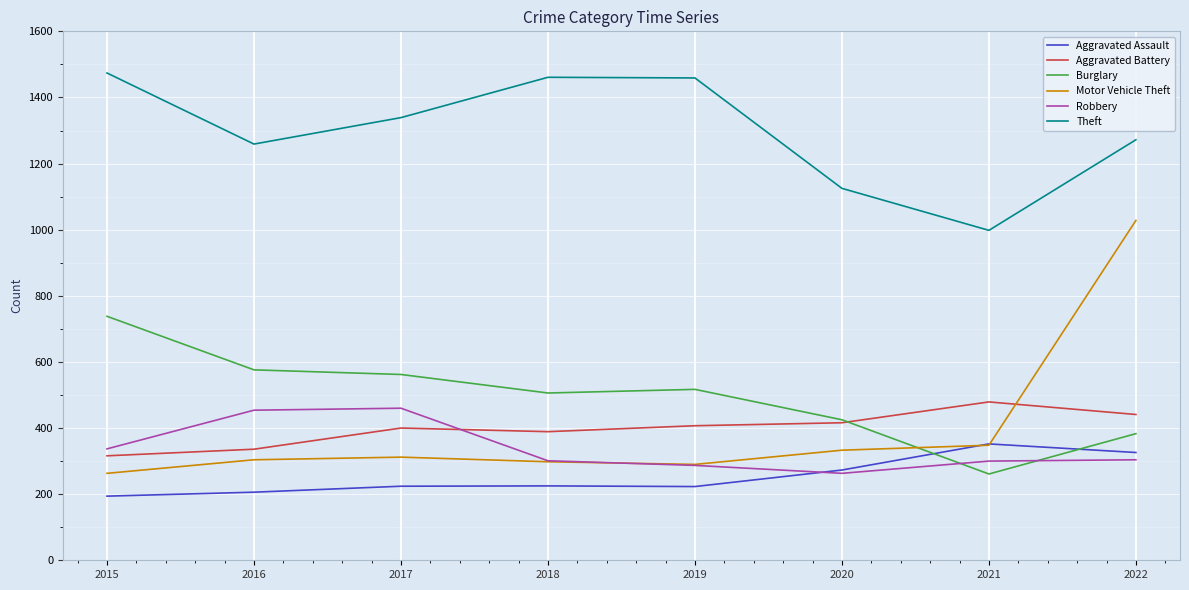

What is the total value across all series at 2020?

2835